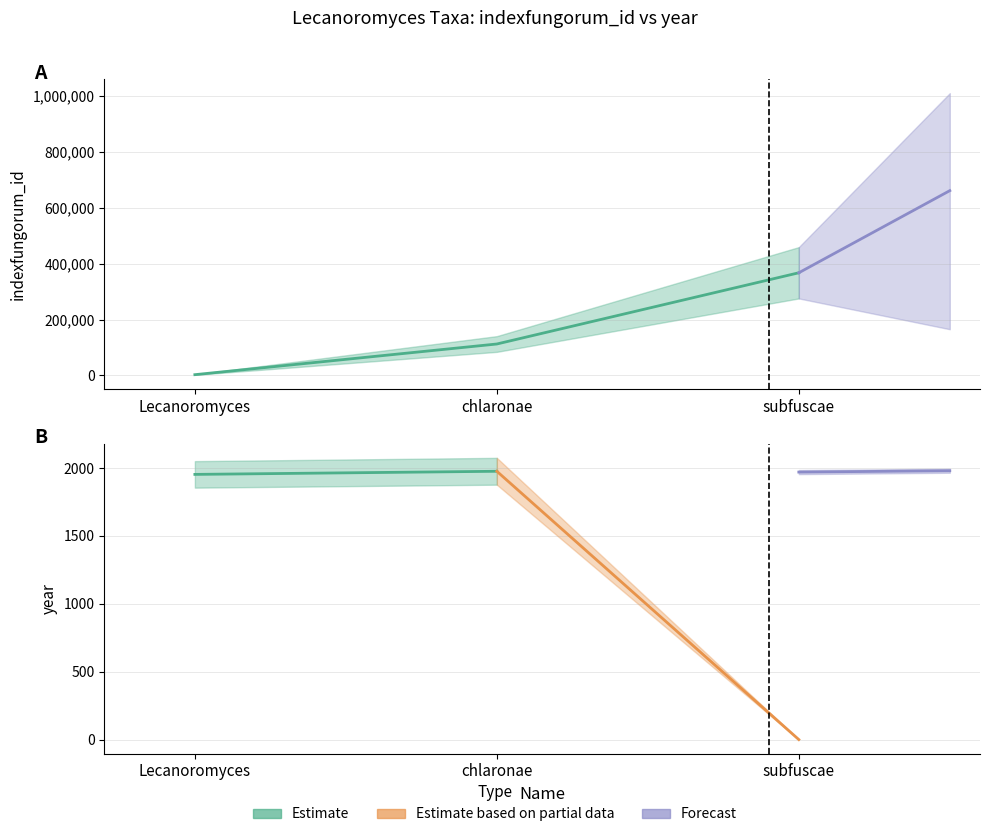

What is the value of the 2nd point from the left?

112406